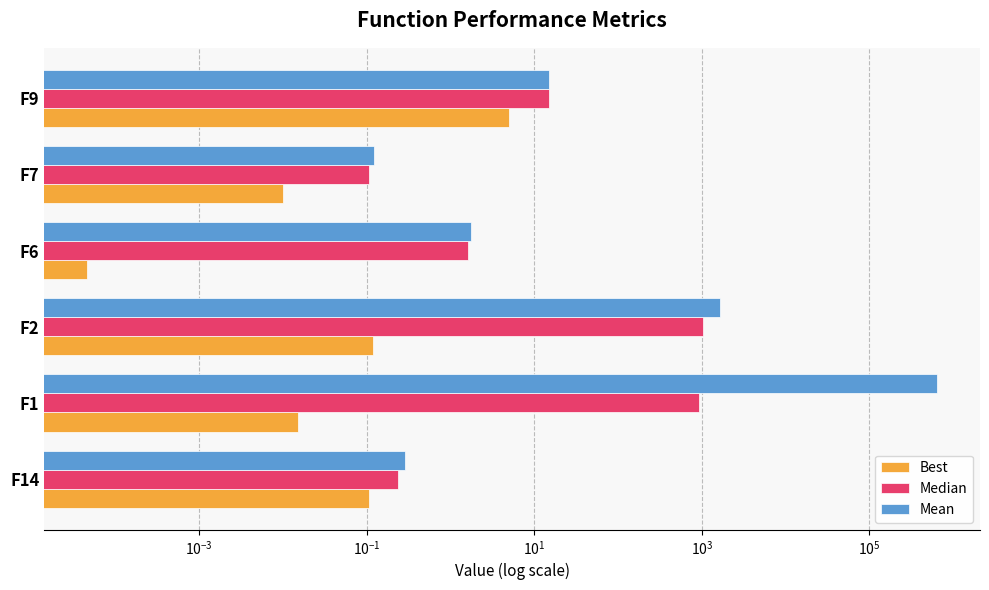

At F9, list the series in order from largest to smallest.

Median, Mean, Best